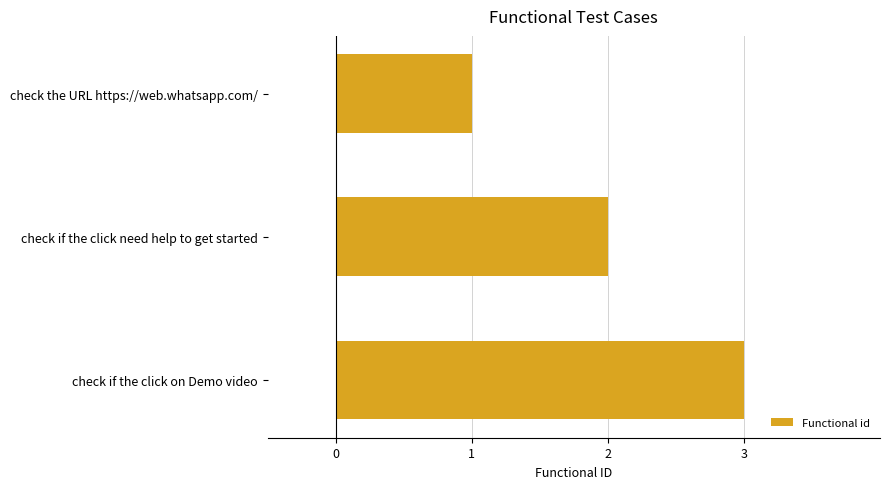

How many bars are there in total?

3